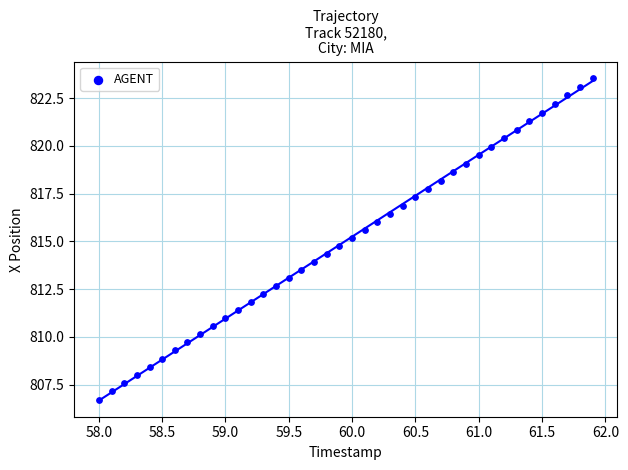

What is the range of X values (max minus min)?

3.9